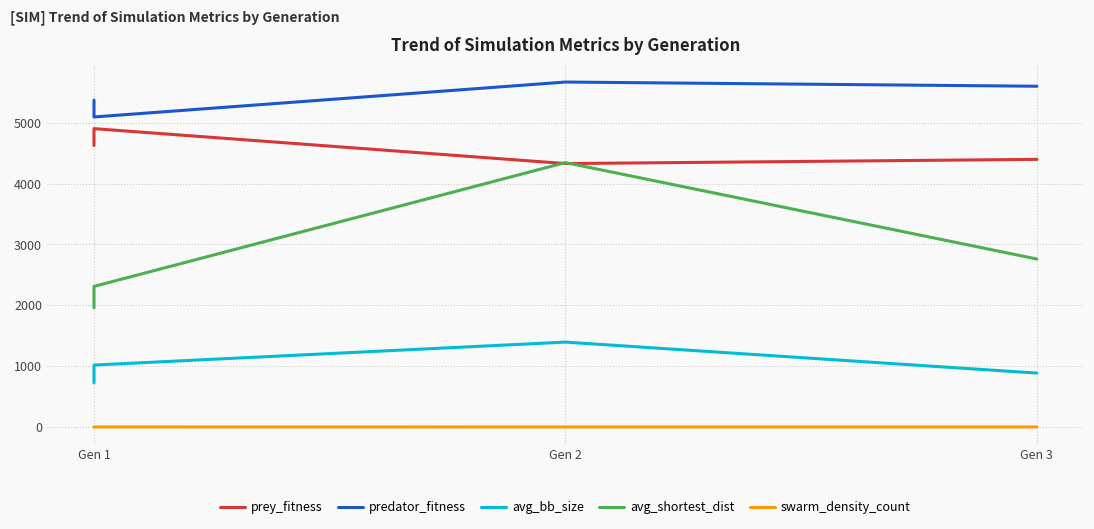

Which series has the largest total across all categories?

predator_fitness